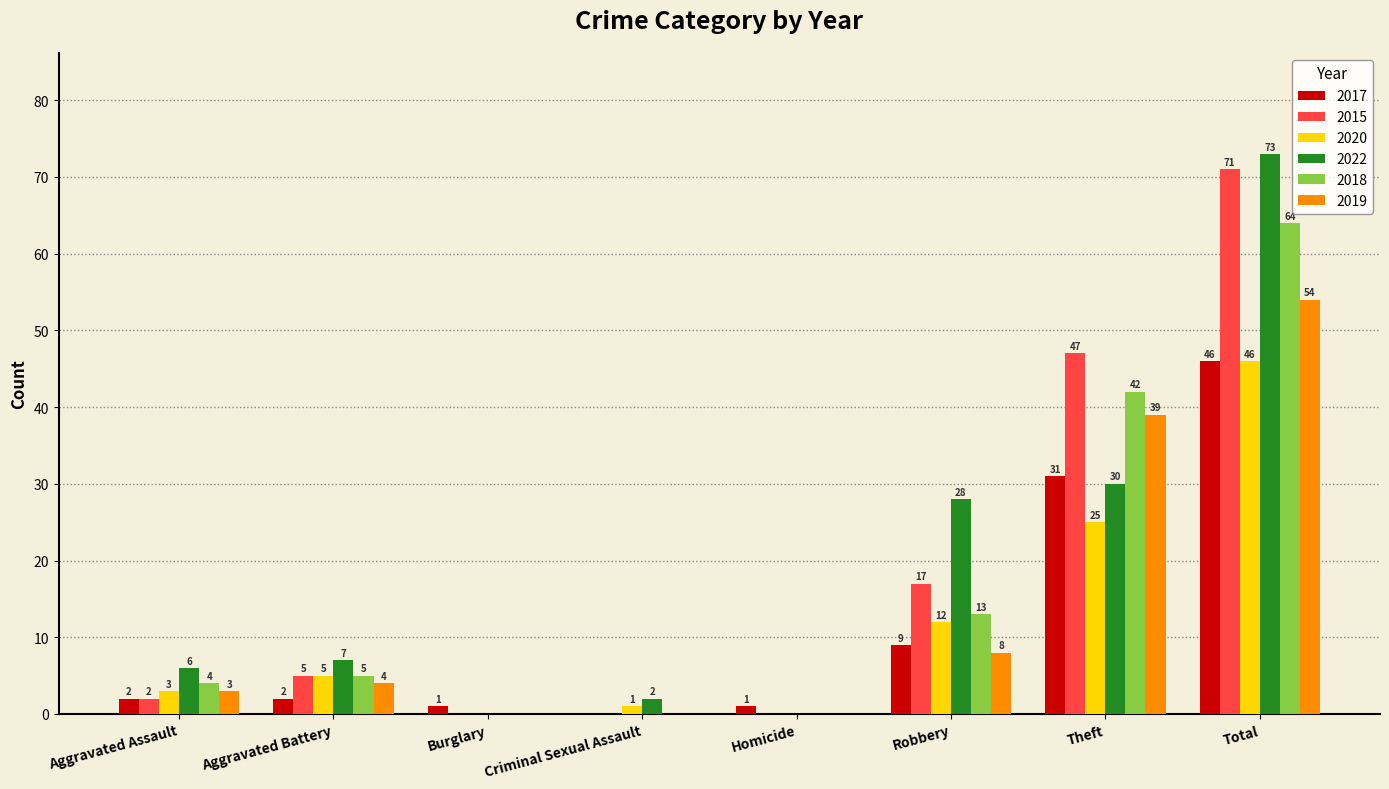

How many categories are shown in the chart?

8